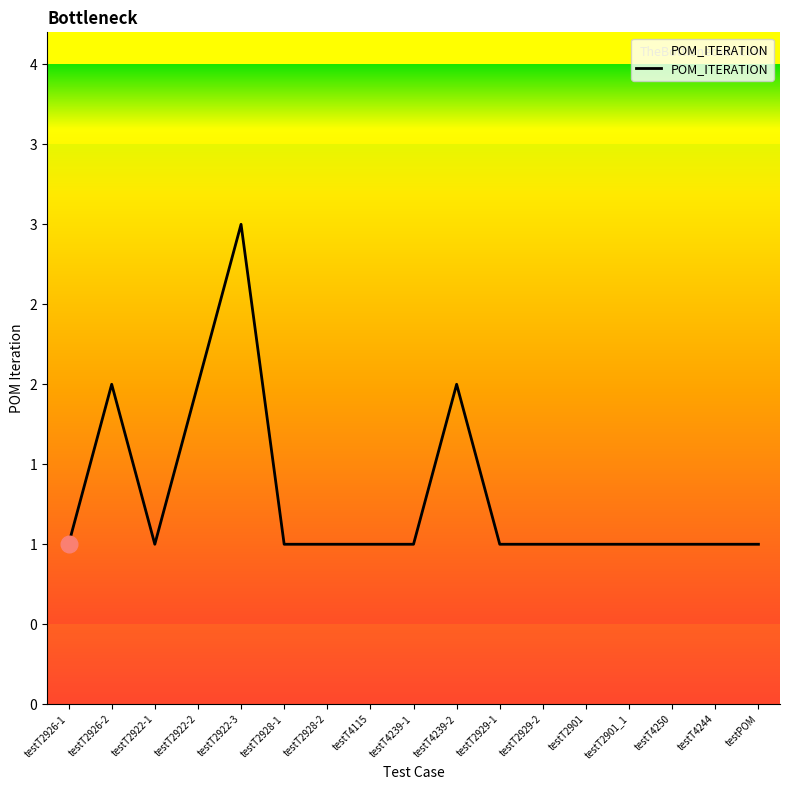

Which has a higher value, testT2926-1 or testT2926-2?

testT2926-2